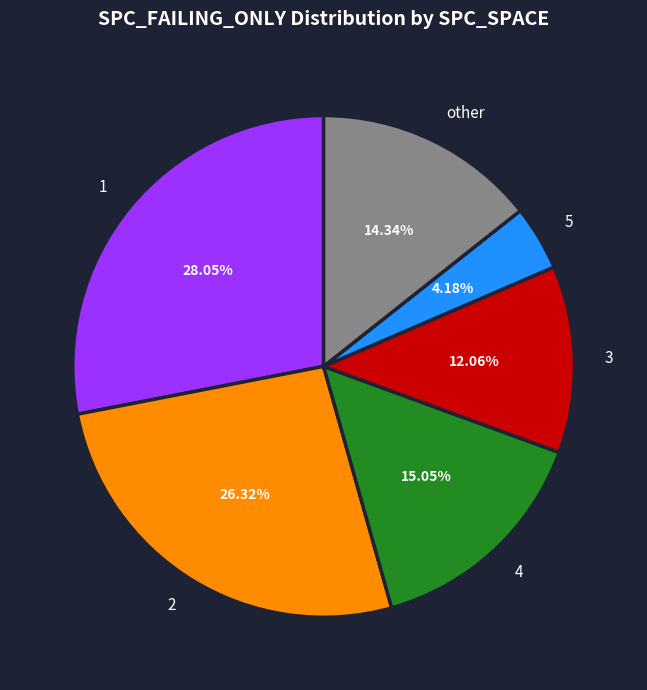

Does any single category account for the majority?

No